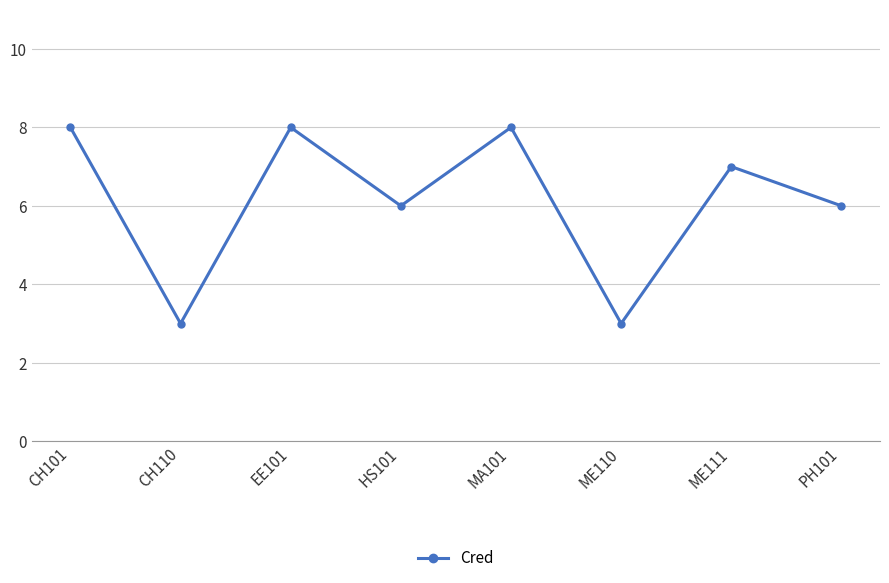

What is the greatest value displayed?

8